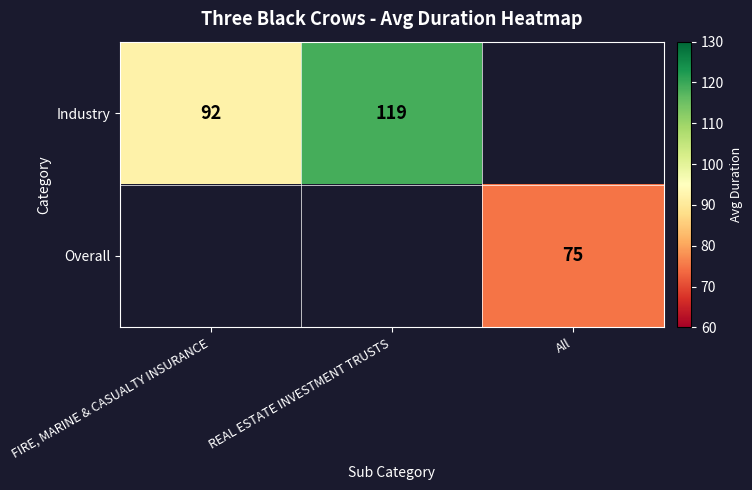

Count the number of data series in this chart.

2